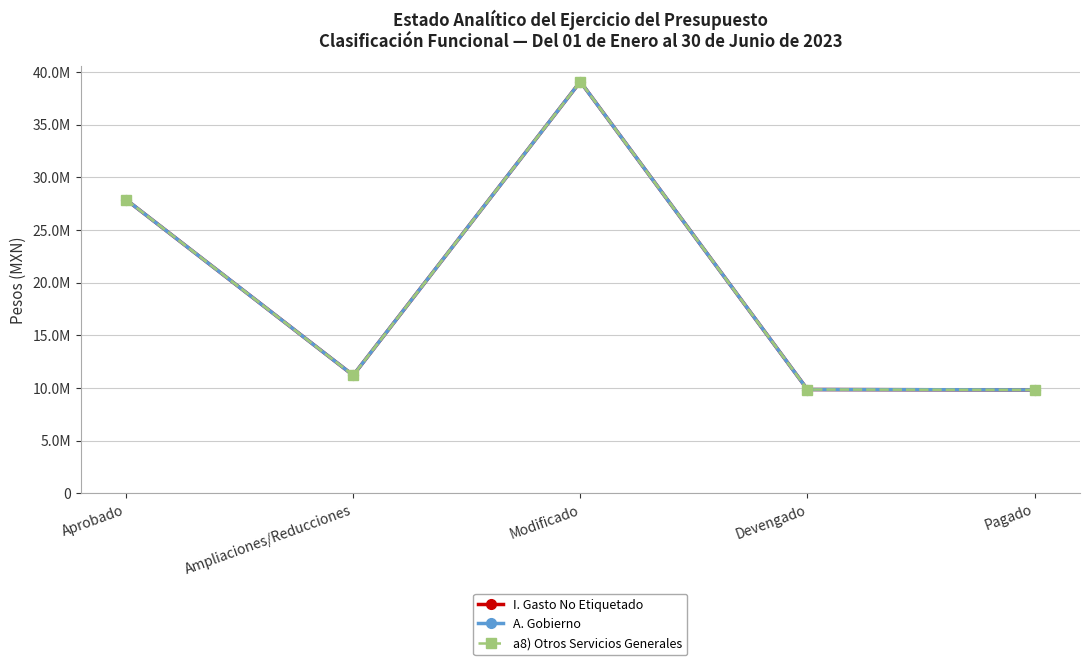

Is this an area chart (filled region under the line)?

No